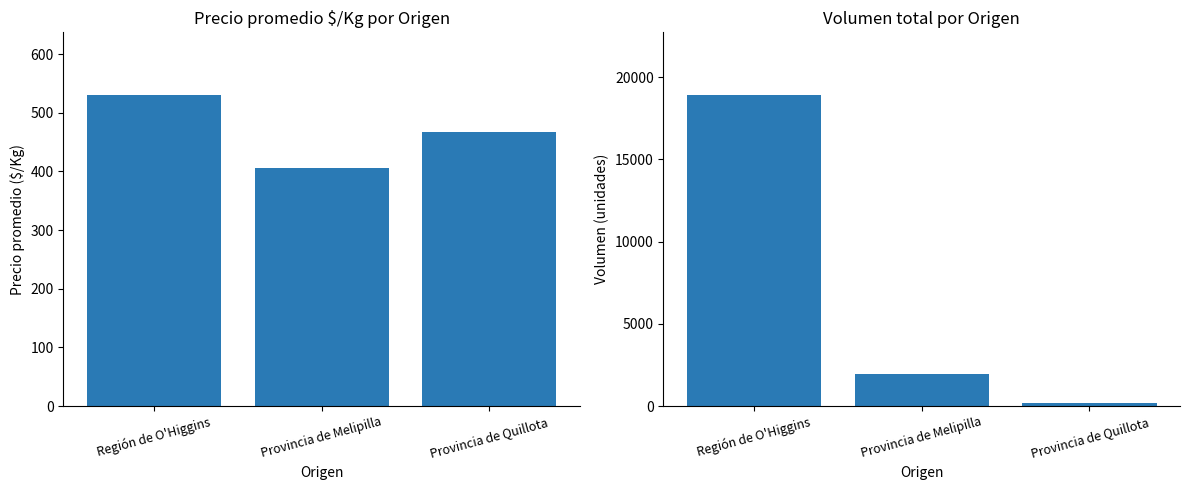

The value of Volumen (unidades) at Región de O'Higgins is 6411. True or false?

False